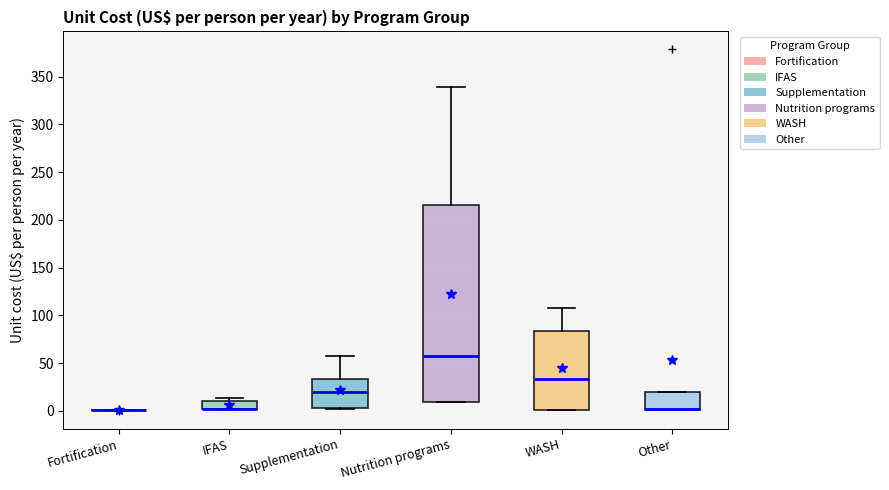

Reading left to right, read every box against the y-axis: the position of its median line, the range the box covers, and the ends of its whiskers. The values are not printed on the chart, so give them approximately, as read against the axis.

Fortification: box collapsed to a line at 0, whiskers 0 to 0
IFAS: median 0 (drawn on the box's lower edge), box 0 to 10, whiskers 0 to 15
Supplementation: median 20, box 5 to 35, whiskers 0 to 60
Nutrition programs: median 55, box 10 to 215, whiskers 10 to 340
WASH: median 35, box 0 to 85, whiskers 0 to 110
Other: median 0 (drawn on the box's lower edge), box 0 to 20, whiskers 0 to 20